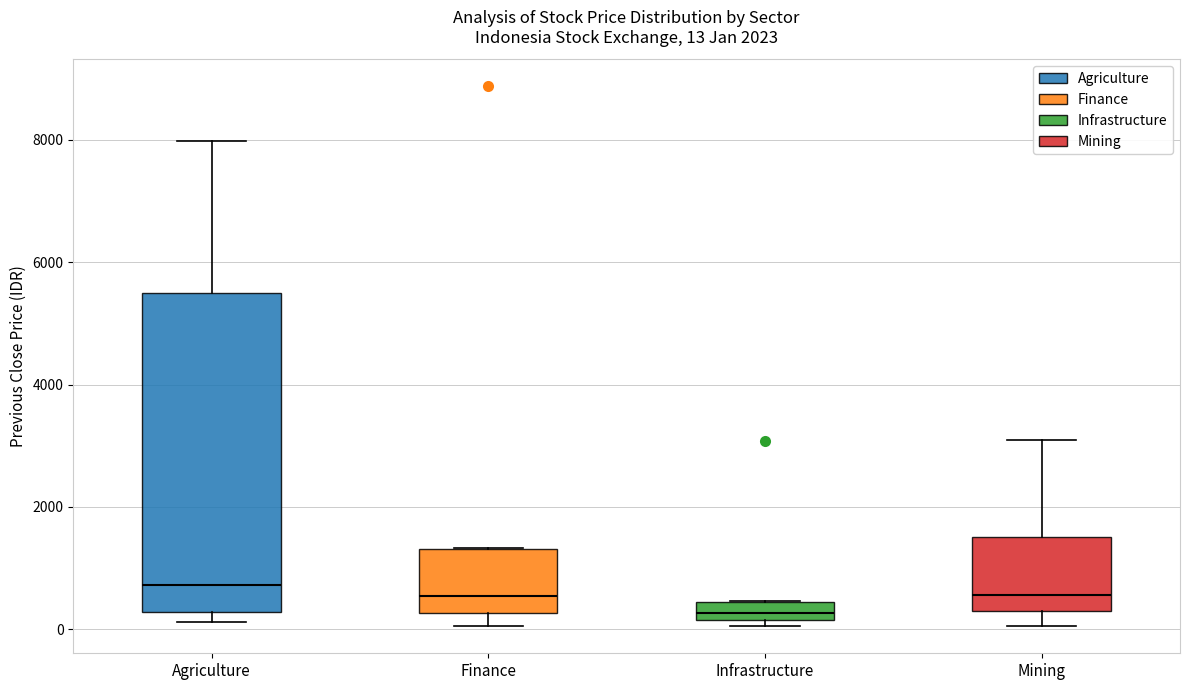

Comparing the boxes themselves (not the whiskers), which one is the tallest?

Agriculture